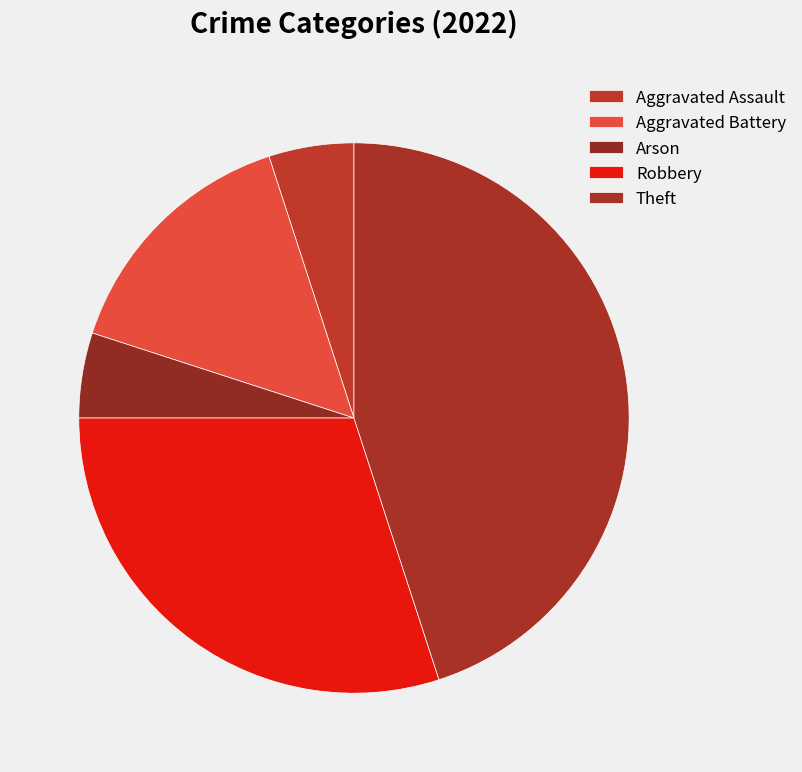

How many segments does this pie chart have?

5